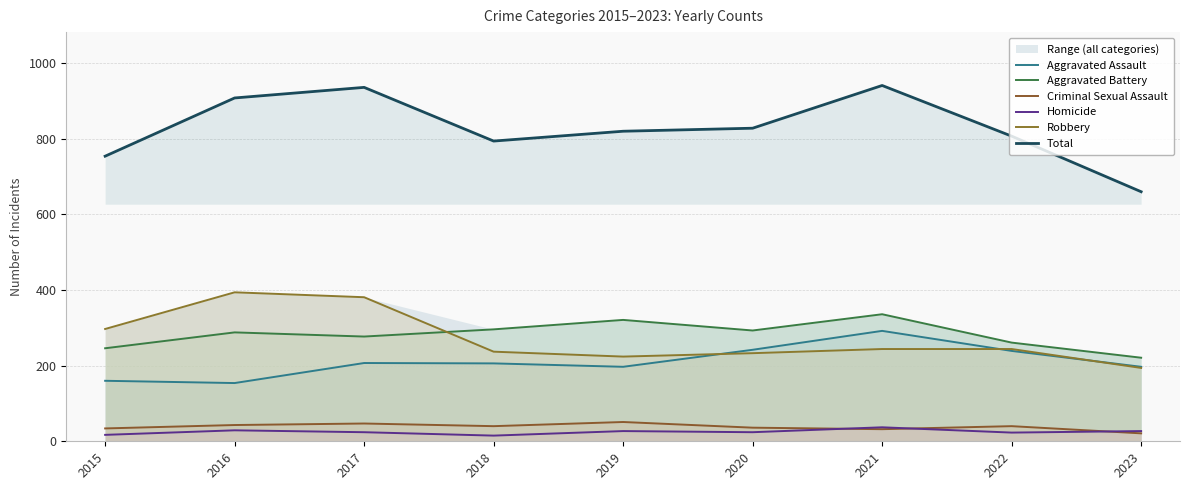

What is the spread (max minus min) of values at 2020?

804